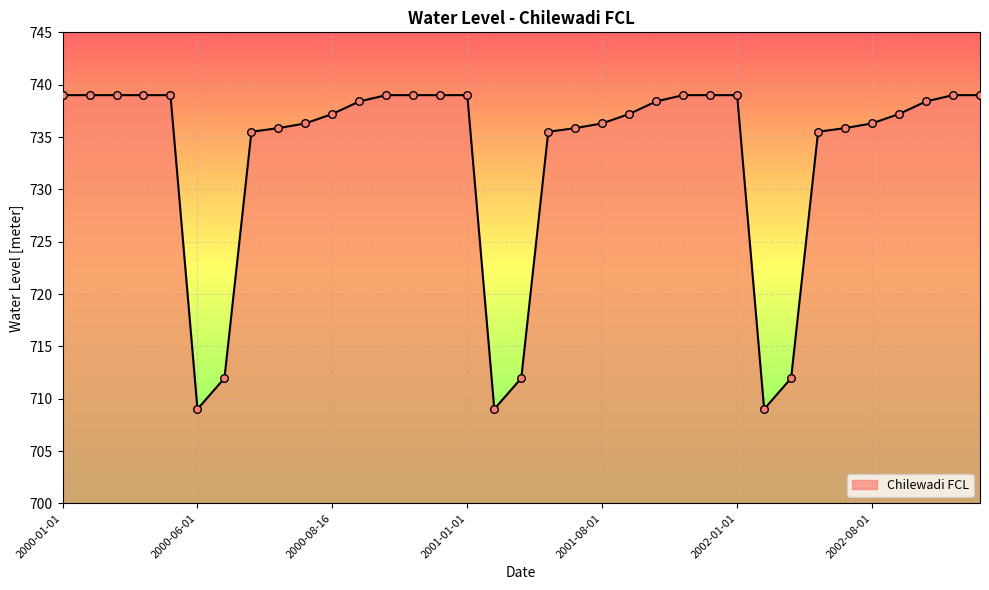

What is the difference between the maximum and minimum values?

30.0